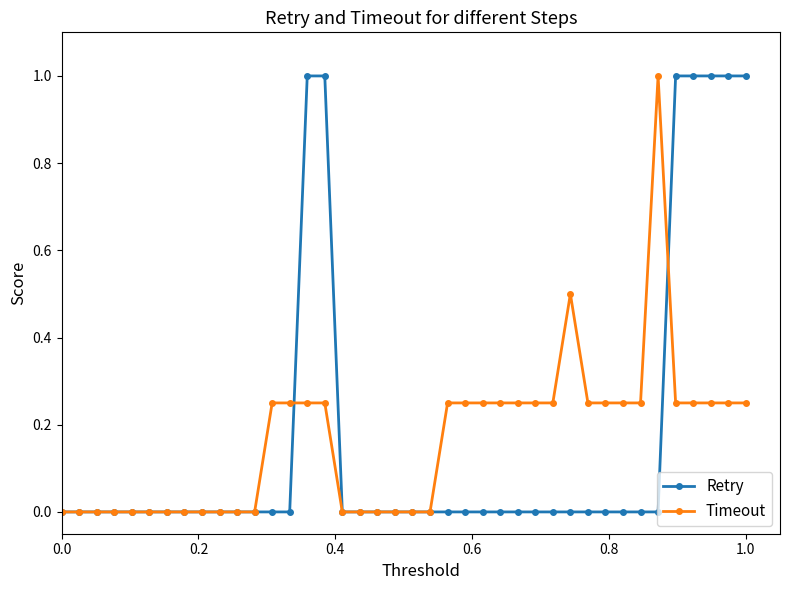

True or false: Timeout has more than 0 interior local peaks.

True